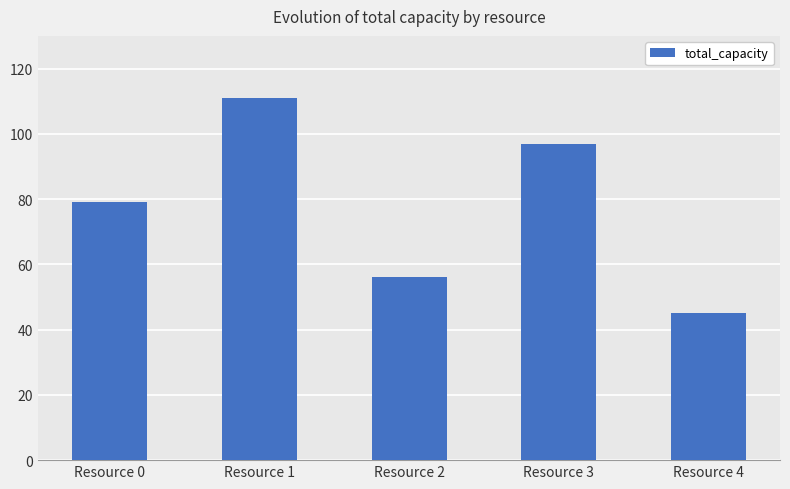

What is the value of the 3rd bar from the left?

56